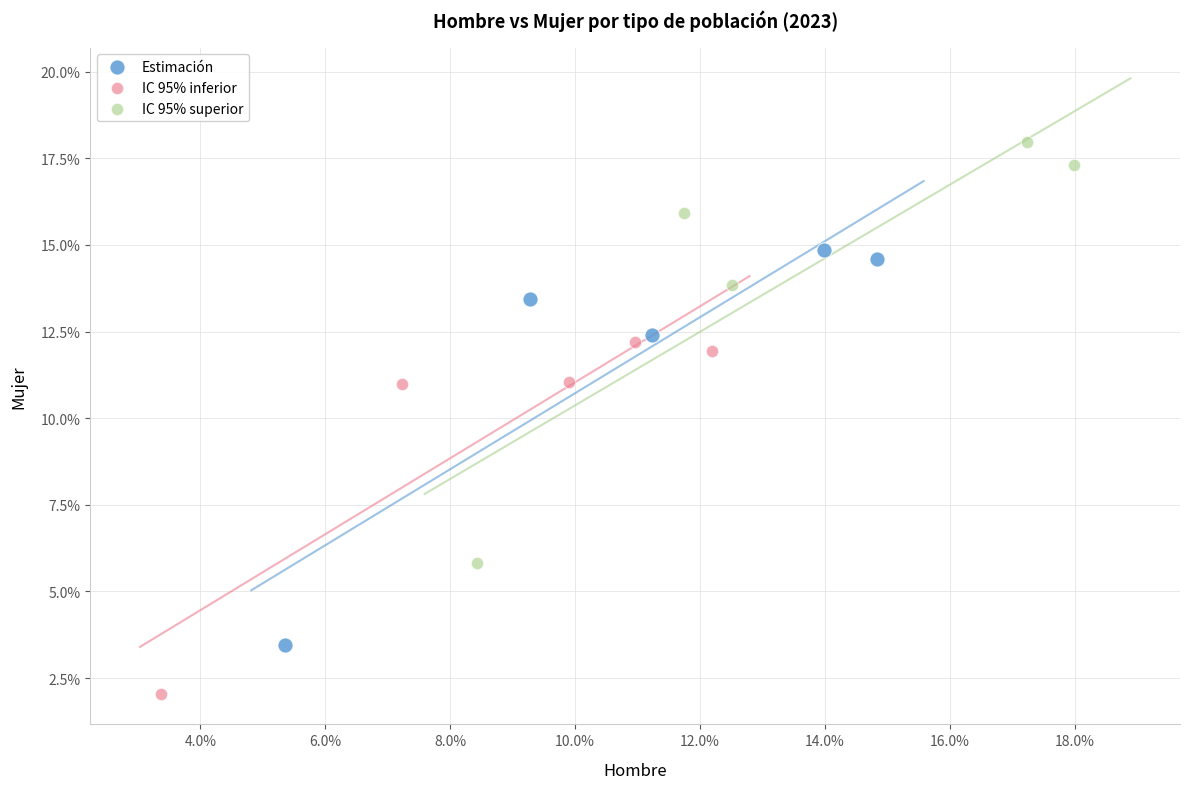

Which series reaches the maximum Y coordinate?

IC 95% superior